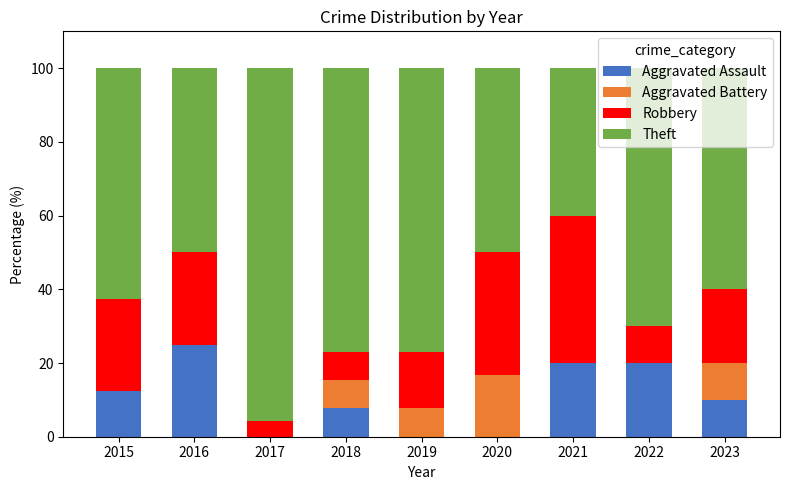

What is the sum of all Aggravated Assault values?

95.2